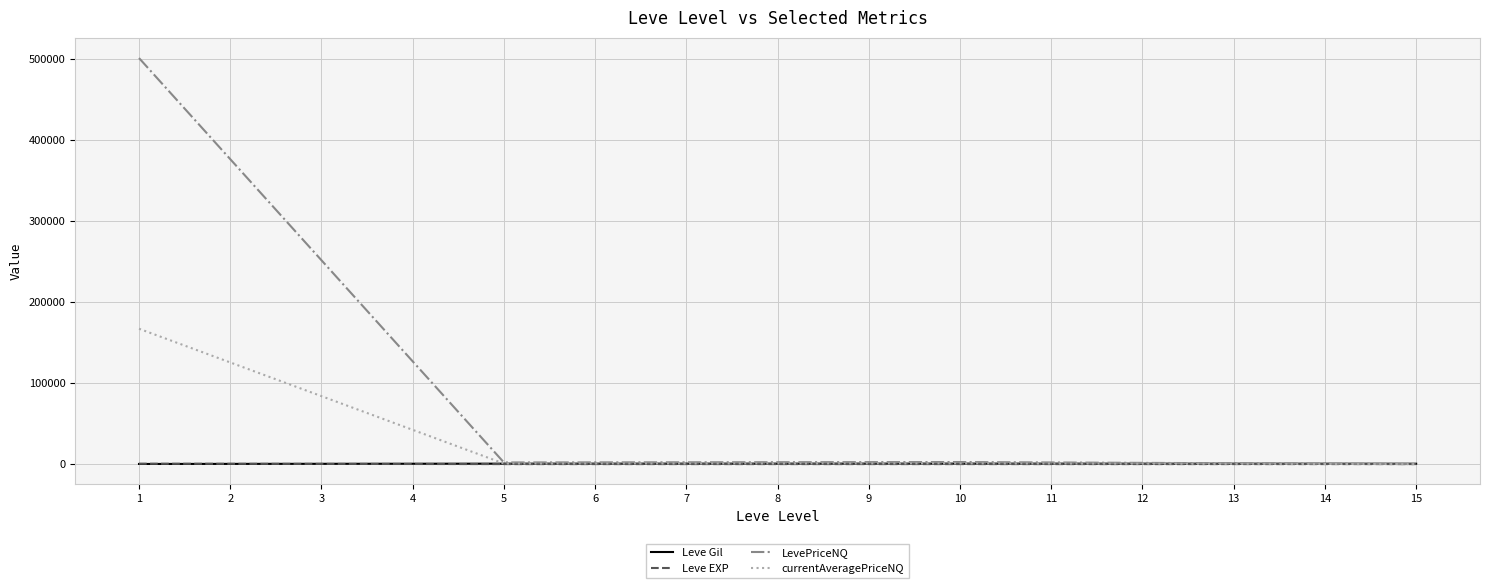

How many series are shown in this chart?

4